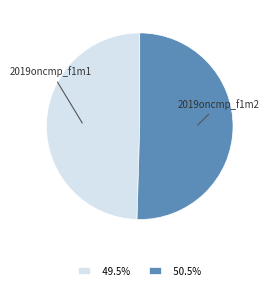

Count the number of slices in the pie.

2